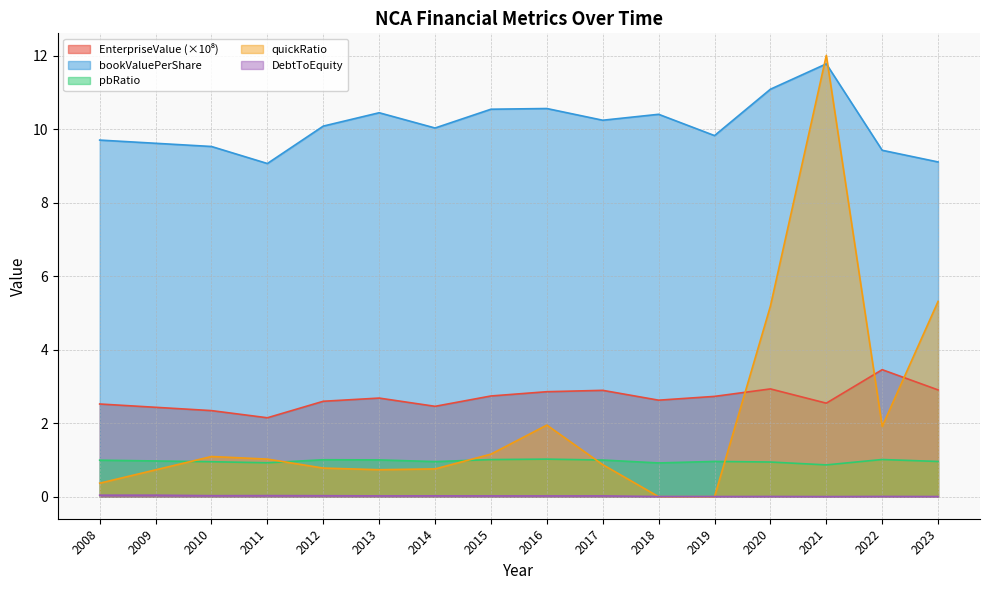

Where is the first local maximum for quickRatio?

2010